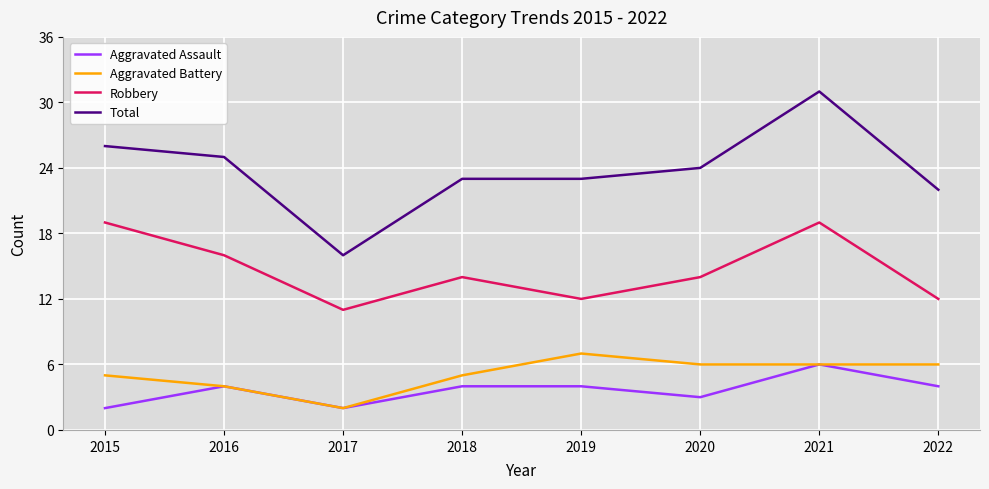

True or false: Robbery and Total cross at least once.

False